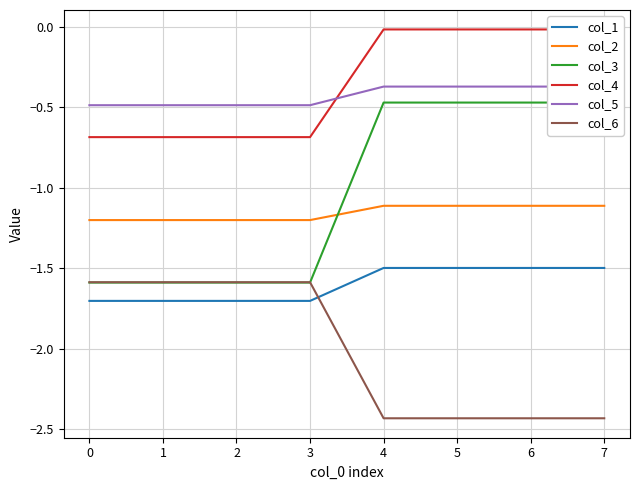

Reading left to right, extract all data points from this chart.

col_1: -1.7	-1.7	-1.7	-1.7	-1.5	-1.5	-1.5	-1.5
col_2: -1.2	-1.2	-1.2	-1.2	-1.1	-1.1	-1.1	-1.1
col_3: -1.6	-1.6	-1.6	-1.6	-0.5	-0.5	-0.5	-0.5
col_4: -0.7	-0.7	-0.7	-0.7	-0.0	-0.0	-0.0	-0.0
col_5: -0.5	-0.5	-0.5	-0.5	-0.4	-0.4	-0.4	-0.4
col_6: -1.6	-1.6	-1.6	-1.6	-2.4	-2.4	-2.4	-2.4